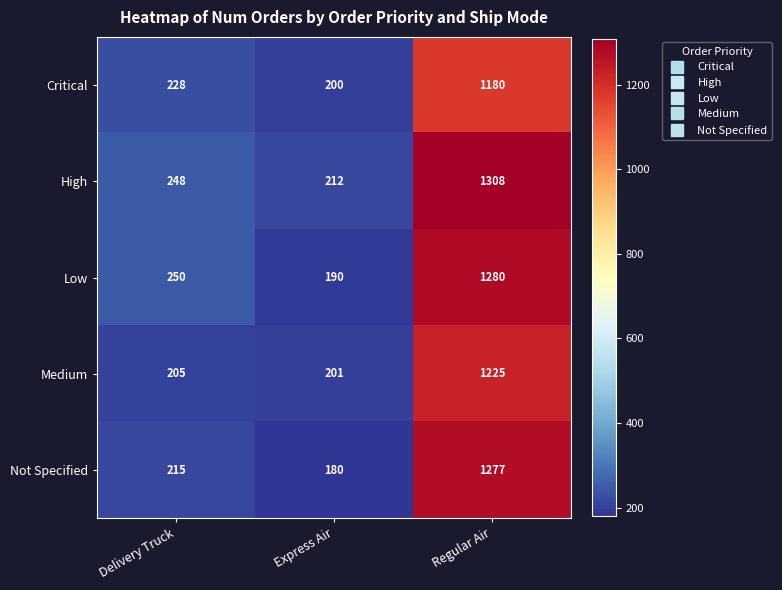

Which series has the largest range (max minus min)?

Not Specified